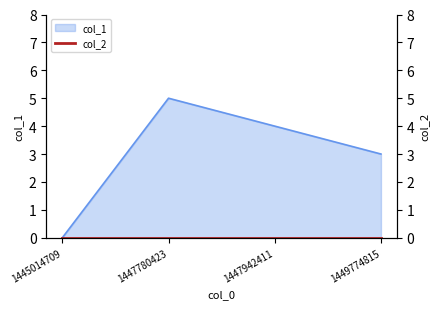

What is the change in value from 1447942411 to 1449774815?

-1